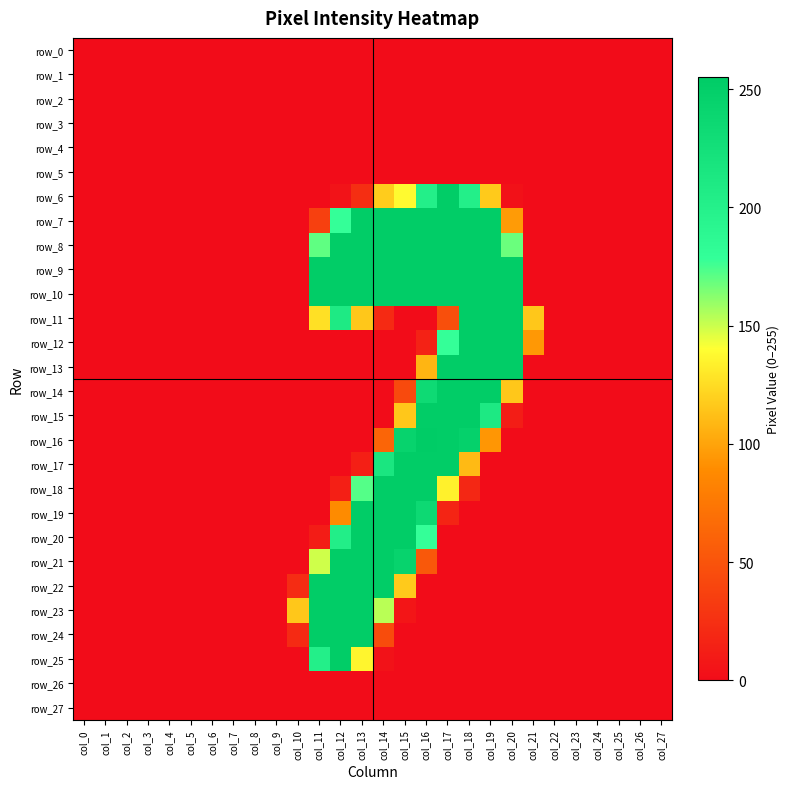

Reading left to right, list all the values displayed in this chart.

row_0: col_0=0	col_1=0	col_2=0	col_3=0	col_4=0	col_5=0	col_6=0	col_7=0	col_8=0	col_9=0	col_10=0	col_11=0	col_12=0	col_13=0	col_14=0	col_15=0	col_16=0	col_17=0	col_18=0	col_19=0	col_20=0	col_21=0	col_22=0	col_23=0	col_24=0	col_25=0	col_26=0	col_27=0
row_1: col_0=0	col_1=0	col_2=0	col_3=0	col_4=0	col_5=0	col_6=0	col_7=0	col_8=0	col_9=0	col_10=0	col_11=0	col_12=0	col_13=0	col_14=0	col_15=0	col_16=0	col_17=0	col_18=0	col_19=0	col_20=0	col_21=0	col_22=0	col_23=0	col_24=0	col_25=0	col_26=0	col_27=0
row_2: col_0=0	col_1=0	col_2=0	col_3=0	col_4=0	col_5=0	col_6=0	col_7=0	col_8=0	col_9=0	col_10=0	col_11=0	col_12=0	col_13=0	col_14=0	col_15=0	col_16=0	col_17=0	col_18=0	col_19=0	col_20=0	col_21=0	col_22=0	col_23=0	col_24=0	col_25=0	col_26=0	col_27=0
row_3: col_0=0	col_1=0	col_2=0	col_3=0	col_4=0	col_5=0	col_6=0	col_7=0	col_8=0	col_9=0	col_10=0	col_11=0	col_12=0	col_13=0	col_14=0	col_15=0	col_16=0	col_17=0	col_18=0	col_19=0	col_20=0	col_21=0	col_22=0	col_23=0	col_24=0	col_25=0	col_26=0	col_27=0
row_4: col_0=0	col_1=0	col_2=0	col_3=0	col_4=0	col_5=0	col_6=0	col_7=0	col_8=0	col_9=0	col_10=0	col_11=0	col_12=0	col_13=0	col_14=0	col_15=0	col_16=0	col_17=0	col_18=0	col_19=0	col_20=0	col_21=0	col_22=0	col_23=0	col_24=0	col_25=0	col_26=0	col_27=0
row_5: col_0=0	col_1=0	col_2=0	col_3=0	col_4=0	col_5=0	col_6=0	col_7=0	col_8=0	col_9=0	col_10=0	col_11=0	col_12=0	col_13=0	col_14=0	col_15=0	col_16=0	col_17=0	col_18=0	col_19=0	col_20=0	col_21=0	col_22=0	col_23=0	col_24=0	col_25=0	col_26=0	col_27=0
row_6: col_0=0	col_1=0	col_2=0	col_3=0	col_4=0	col_5=0	col_6=0	col_7=0	col_8=0	col_9=0	col_10=0	col_11=0	col_12=5	col_13=24	col_14=118	col_15=138	col_16=202	col_17=253	col_18=201	col_19=117	col_20=3	col_21=0	col_22=0	col_23=0	col_24=0	col_25=0	col_26=0	col_27=0
row_7: col_0=0	col_1=0	col_2=0	col_3=0	col_4=0	col_5=0	col_6=0	col_7=0	col_8=0	col_9=0	col_10=0	col_11=36	col_12=178	col_13=252	col_14=252	col_15=252	col_16=253	col_17=252	col_18=252	col_19=252	col_20=96	col_21=0	col_22=0	col_23=0	col_24=0	col_25=0	col_26=0	col_27=0
row_8: col_0=0	col_1=0	col_2=0	col_3=0	col_4=0	col_5=0	col_6=0	col_7=0	col_8=0	col_9=0	col_10=0	col_11=170	col_12=252	col_13=252	col_14=252	col_15=252	col_16=253	col_17=252	col_18=252	col_19=252	col_20=168	col_21=0	col_22=0	col_23=0	col_24=0	col_25=0	col_26=0	col_27=0
row_9: col_0=0	col_1=0	col_2=0	col_3=0	col_4=0	col_5=0	col_6=0	col_7=0	col_8=0	col_9=0	col_10=0	col_11=253	col_12=252	col_13=252	col_14=252	col_15=252	col_16=253	col_17=252	col_18=252	col_19=252	col_20=252	col_21=0	col_22=0	col_23=0	col_24=0	col_25=0	col_26=0	col_27=0
row_10: col_0=0	col_1=0	col_2=0	col_3=0	col_4=0	col_5=0	col_6=0	col_7=0	col_8=0	col_9=0	col_10=0	col_11=253	col_12=252	col_13=252	col_14=252	col_15=252	col_16=253	col_17=252	col_18=252	col_19=252	col_20=252	col_21=0	col_22=0	col_23=0	col_24=0	col_25=0	col_26=0	col_27=0
row_11: col_0=0	col_1=0	col_2=0	col_3=0	col_4=0	col_5=0	col_6=0	col_7=0	col_8=0	col_9=0	col_10=0	col_11=127	col_12=209	col_13=116	col_14=21	col_15=0	col_16=0	col_17=47	col_18=253	col_19=253	col_20=253	col_21=116	col_22=0	col_23=0	col_24=0	col_25=0	col_26=0	col_27=0
row_12: col_0=0	col_1=0	col_2=0	col_3=0	col_4=0	col_5=0	col_6=0	col_7=0	col_8=0	col_9=0	col_10=0	col_11=0	col_12=0	col_13=0	col_14=0	col_15=0	col_16=15	col_17=178	col_18=252	col_19=252	col_20=252	col_21=95	col_22=0	col_23=0	col_24=0	col_25=0	col_26=0	col_27=0
row_13: col_0=0	col_1=0	col_2=0	col_3=0	col_4=0	col_5=0	col_6=0	col_7=0	col_8=0	col_9=0	col_10=0	col_11=0	col_12=0	col_13=0	col_14=0	col_15=0	col_16=108	col_17=252	col_18=252	col_19=252	col_20=252	col_21=0	col_22=0	col_23=0	col_24=0	col_25=0	col_26=0	col_27=0
row_14: col_0=0	col_1=0	col_2=0	col_3=0	col_4=0	col_5=0	col_6=0	col_7=0	col_8=0	col_9=0	col_10=0	col_11=0	col_12=0	col_13=0	col_14=0	col_15=43	col_16=233	col_17=252	col_18=252	col_19=252	col_20=116	col_21=0	col_22=0	col_23=0	col_24=0	col_25=0	col_26=0	col_27=0
row_15: col_0=0	col_1=0	col_2=0	col_3=0	col_4=0	col_5=0	col_6=0	col_7=0	col_8=0	col_9=0	col_10=0	col_11=0	col_12=0	col_13=0	col_14=0	col_15=116	col_16=253	col_17=252	col_18=252	col_19=210	col_20=12	col_21=0	col_22=0	col_23=0	col_24=0	col_25=0	col_26=0	col_27=0
row_16: col_0=0	col_1=0	col_2=0	col_3=0	col_4=0	col_5=0	col_6=0	col_7=0	col_8=0	col_9=0	col_10=0	col_11=0	col_12=0	col_13=0	col_14=62	col_15=243	col_16=255	col_17=253	col_18=247	col_19=94	col_20=0	col_21=0	col_22=0	col_23=0	col_24=0	col_25=0	col_26=0	col_27=0
row_17: col_0=0	col_1=0	col_2=0	col_3=0	col_4=0	col_5=0	col_6=0	col_7=0	col_8=0	col_9=0	col_10=0	col_11=0	col_12=0	col_13=13	col_14=215	col_15=252	col_16=253	col_17=252	col_18=110	col_19=0	col_20=0	col_21=0	col_22=0	col_23=0	col_24=0	col_25=0	col_26=0	col_27=0
row_18: col_0=0	col_1=0	col_2=0	col_3=0	col_4=0	col_5=0	col_6=0	col_7=0	col_8=0	col_9=0	col_10=0	col_11=0	col_12=13	col_13=172	col_14=252	col_15=252	col_16=253	col_17=134	col_18=19	col_19=0	col_20=0	col_21=0	col_22=0	col_23=0	col_24=0	col_25=0	col_26=0	col_27=0
row_19: col_0=0	col_1=0	col_2=0	col_3=0	col_4=0	col_5=0	col_6=0	col_7=0	col_8=0	col_9=0	col_10=0	col_11=0	col_12=89	col_13=252	col_14=252	col_15=252	col_16=234	col_17=17	col_18=0	col_19=0	col_20=0	col_21=0	col_22=0	col_23=0	col_24=0	col_25=0	col_26=0	col_27=0
row_20: col_0=0	col_1=0	col_2=0	col_3=0	col_4=0	col_5=0	col_6=0	col_7=0	col_8=0	col_9=0	col_10=0	col_11=11	col_12=203	col_13=252	col_14=252	col_15=252	col_16=178	col_17=0	col_18=0	col_19=0	col_20=0	col_21=0	col_22=0	col_23=0	col_24=0	col_25=0	col_26=0	col_27=0
row_21: col_0=0	col_1=0	col_2=0	col_3=0	col_4=0	col_5=0	col_6=0	col_7=0	col_8=0	col_9=0	col_10=0	col_11=149	col_12=253	col_13=253	col_14=253	col_15=243	col_16=53	col_17=0	col_18=0	col_19=0	col_20=0	col_21=0	col_22=0	col_23=0	col_24=0	col_25=0	col_26=0	col_27=0
row_22: col_0=0	col_1=0	col_2=0	col_3=0	col_4=0	col_5=0	col_6=0	col_7=0	col_8=0	col_9=0	col_10=22	col_11=253	col_12=252	col_13=252	col_14=252	col_15=117	col_16=0	col_17=0	col_18=0	col_19=0	col_20=0	col_21=0	col_22=0	col_23=0	col_24=0	col_25=0	col_26=0	col_27=0
row_23: col_0=0	col_1=0	col_2=0	col_3=0	col_4=0	col_5=0	col_6=0	col_7=0	col_8=0	col_9=0	col_10=116	col_11=253	col_12=252	col_13=252	col_14=153	col_15=6	col_16=0	col_17=0	col_18=0	col_19=0	col_20=0	col_21=0	col_22=0	col_23=0	col_24=0	col_25=0	col_26=0	col_27=0
row_24: col_0=0	col_1=0	col_2=0	col_3=0	col_4=0	col_5=0	col_6=0	col_7=0	col_8=0	col_9=0	col_10=21	col_11=253	col_12=252	col_13=252	col_14=45	col_15=0	col_16=0	col_17=0	col_18=0	col_19=0	col_20=0	col_21=0	col_22=0	col_23=0	col_24=0	col_25=0	col_26=0	col_27=0
row_25: col_0=0	col_1=0	col_2=0	col_3=0	col_4=0	col_5=0	col_6=0	col_7=0	col_8=0	col_9=0	col_10=0	col_11=201	col_12=252	col_13=136	col_14=4	col_15=0	col_16=0	col_17=0	col_18=0	col_19=0	col_20=0	col_21=0	col_22=0	col_23=0	col_24=0	col_25=0	col_26=0	col_27=0
row_26: col_0=0	col_1=0	col_2=0	col_3=0	col_4=0	col_5=0	col_6=0	col_7=0	col_8=0	col_9=0	col_10=0	col_11=0	col_12=0	col_13=0	col_14=0	col_15=0	col_16=0	col_17=0	col_18=0	col_19=0	col_20=0	col_21=0	col_22=0	col_23=0	col_24=0	col_25=0	col_26=0	col_27=0
row_27: col_0=0	col_1=0	col_2=0	col_3=0	col_4=0	col_5=0	col_6=0	col_7=0	col_8=0	col_9=0	col_10=0	col_11=0	col_12=0	col_13=0	col_14=0	col_15=0	col_16=0	col_17=0	col_18=0	col_19=0	col_20=0	col_21=0	col_22=0	col_23=0	col_24=0	col_25=0	col_26=0	col_27=0